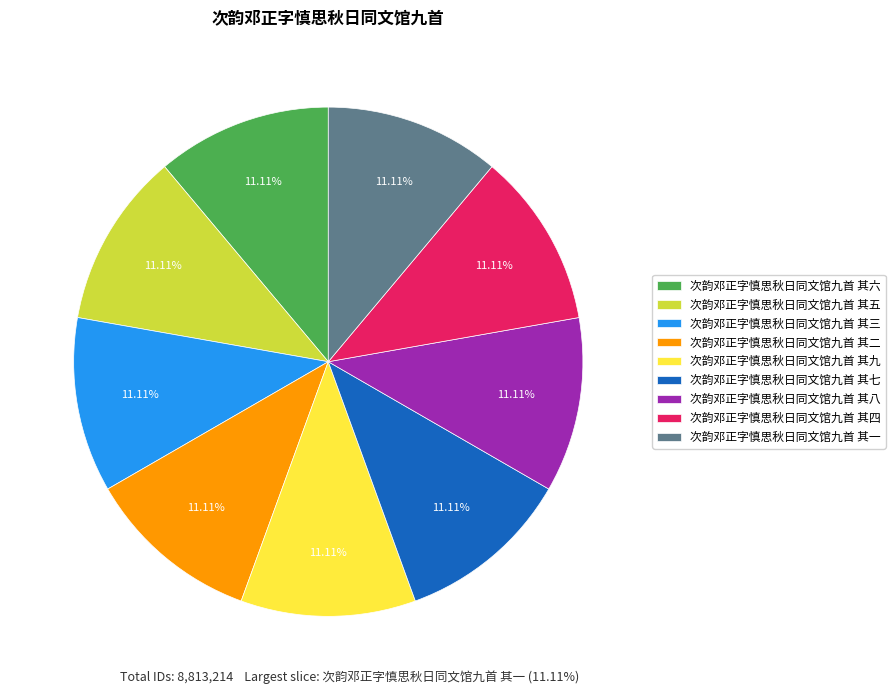

Does any single category account for the majority?

No